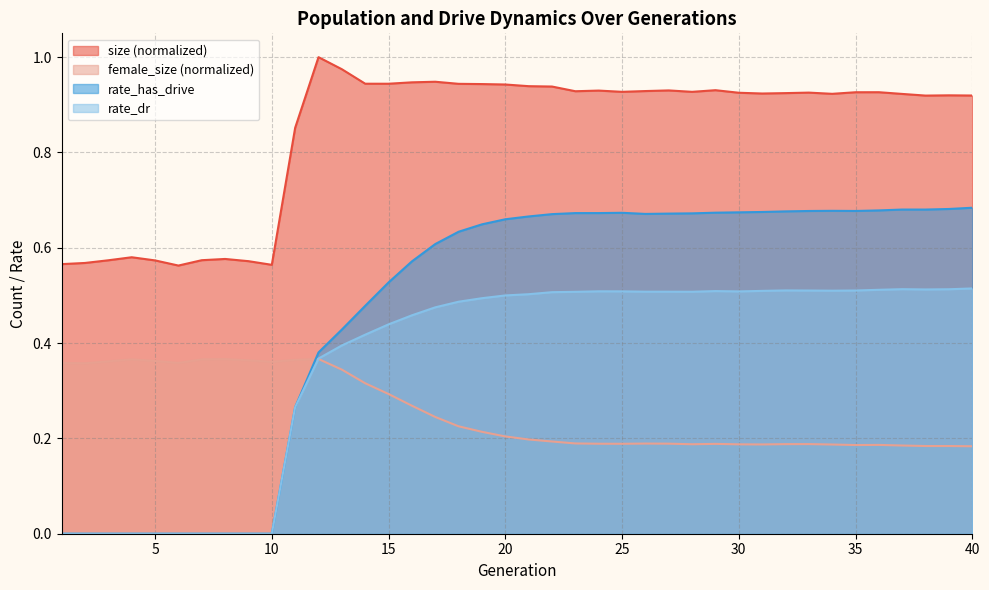

What are all the series names shown in the legend?

size (normalized), female_size (normalized), rate_has_drive, rate_dr